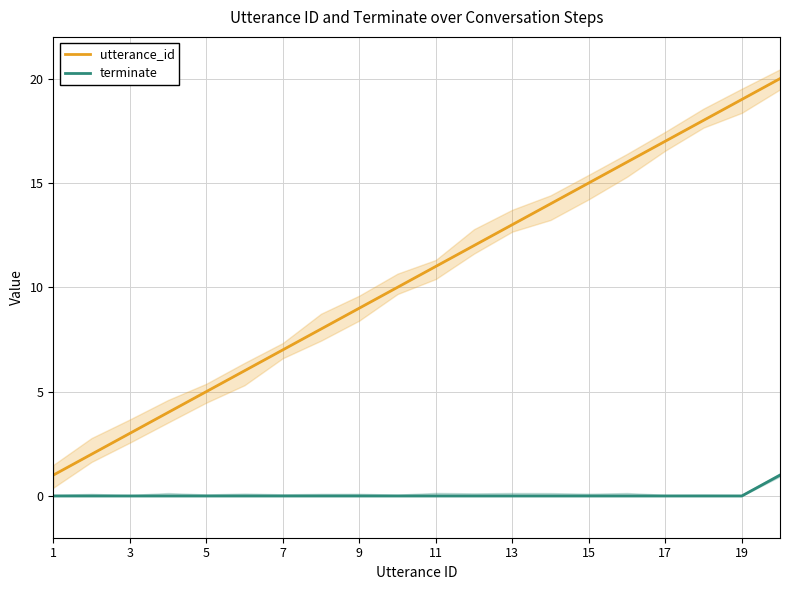

How many data points does each series have?

20